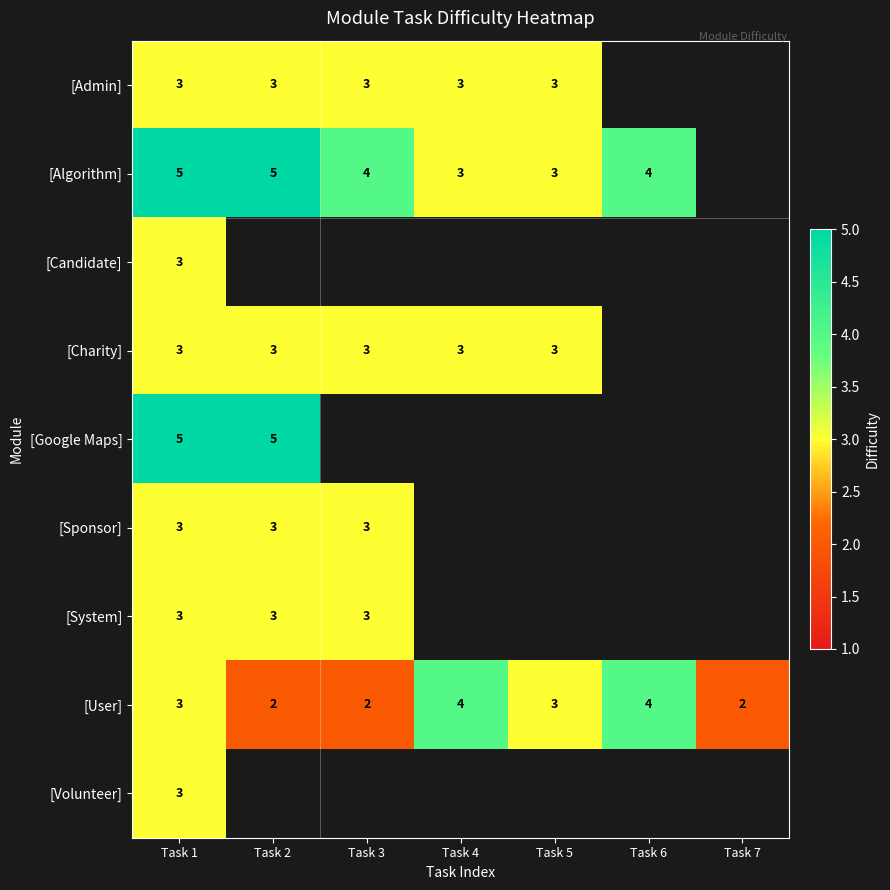

How many categories are shown in the chart?

7